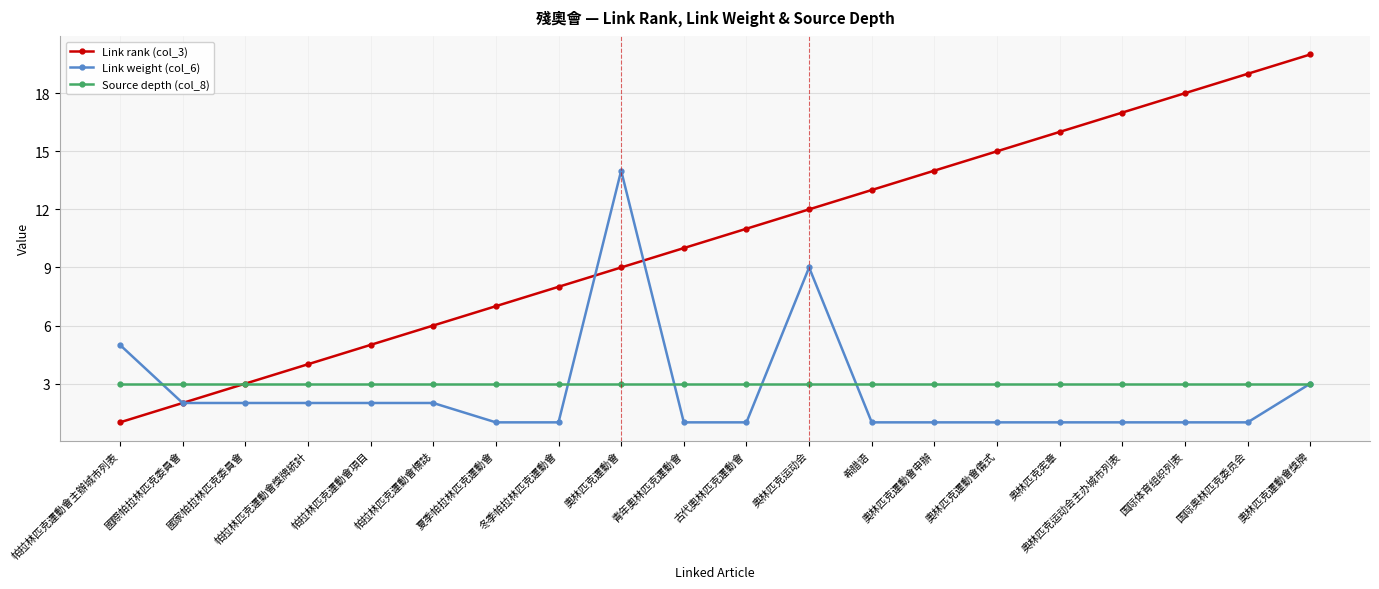

Which series has the largest total across all categories?

Link rank (col_3)